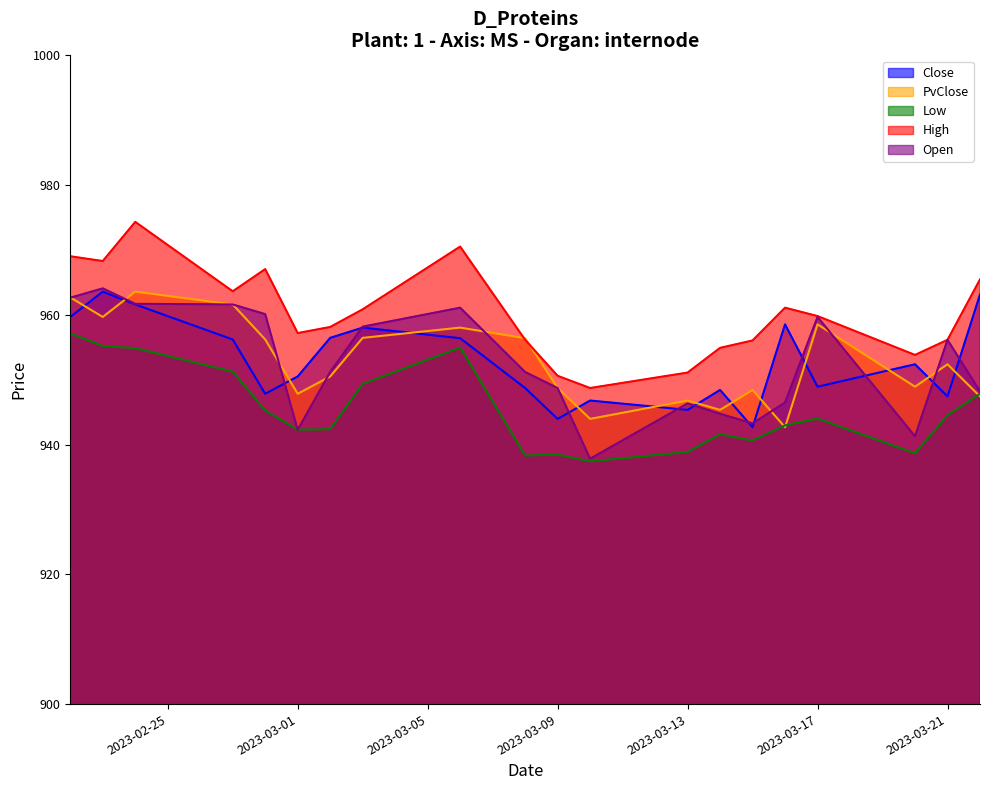

Where is High nearest to the value 961?

2023-03-16